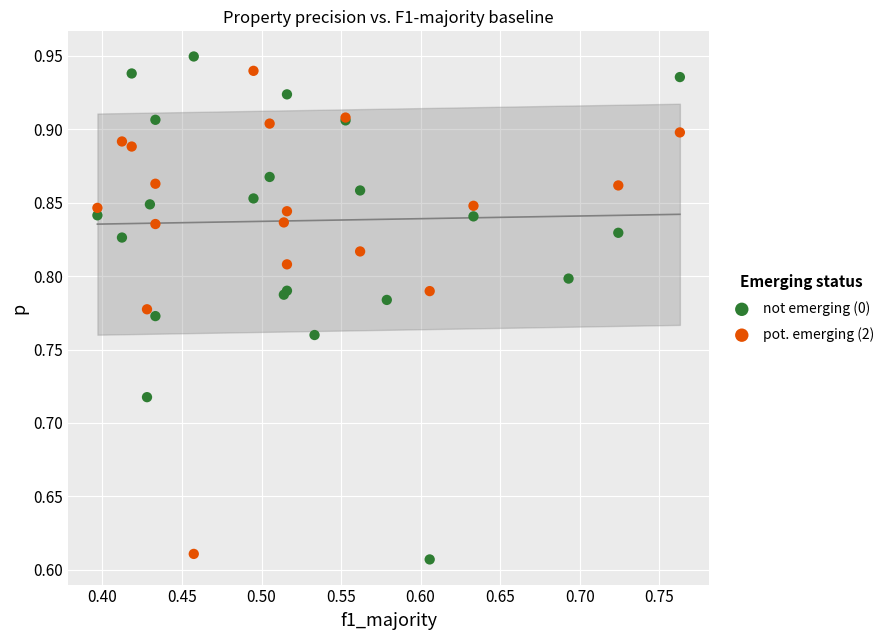

Which series contains the highest Y value?

not emerging (0)